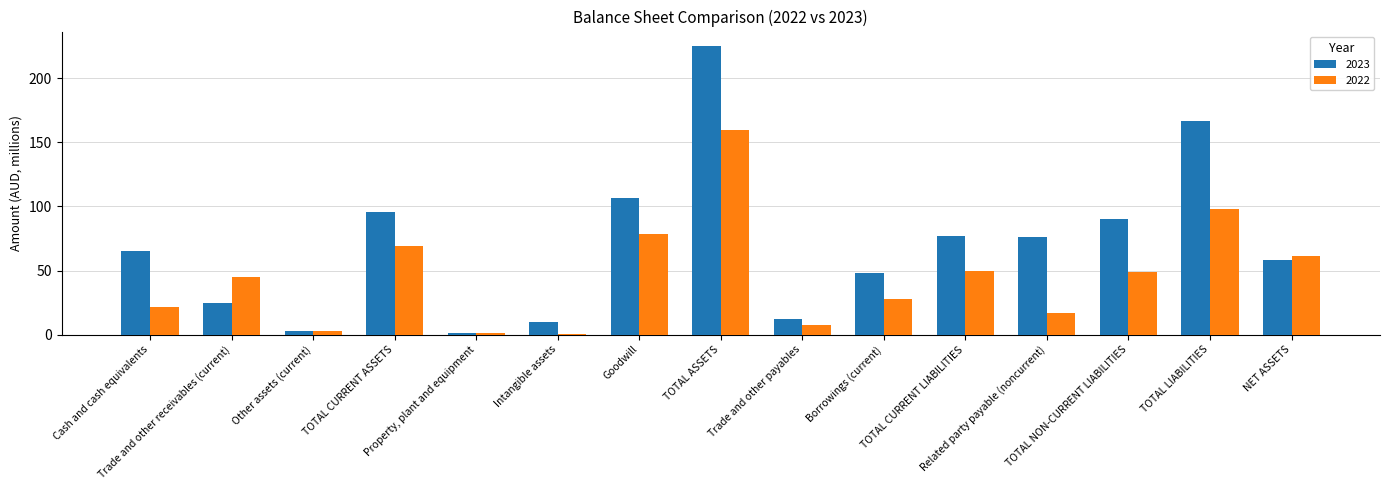

Does the chart contain stacked bars?

No